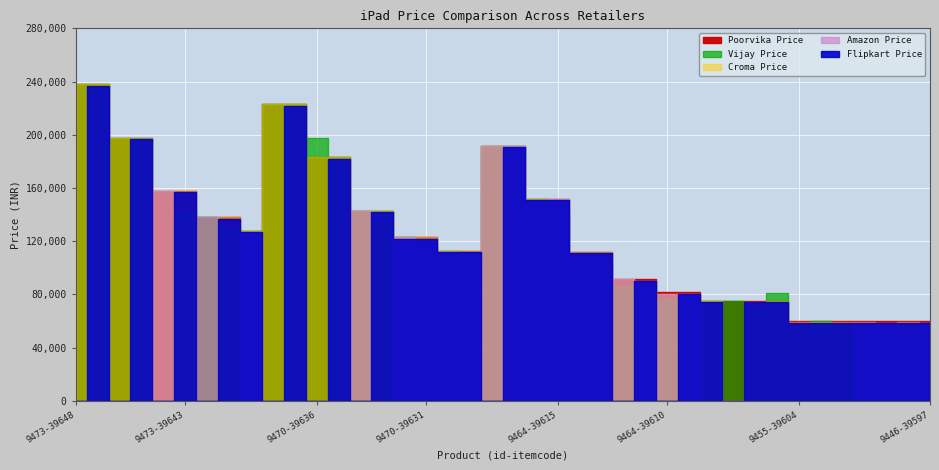

Is it true that Poorvika Price equals 142900 at 9470-39633?

True